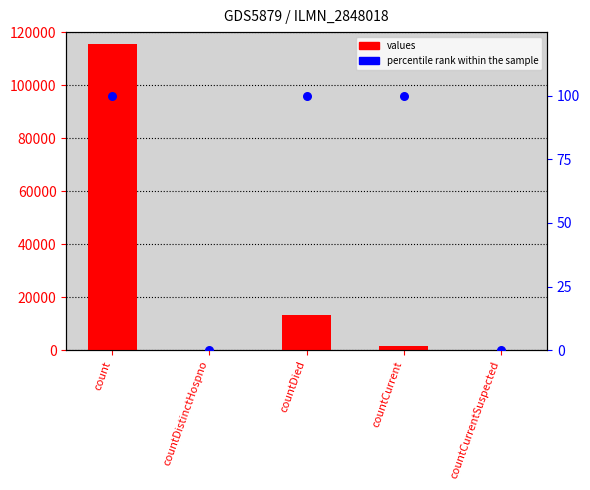

What are all the series names shown in the legend?

values, percentile rank within the sample